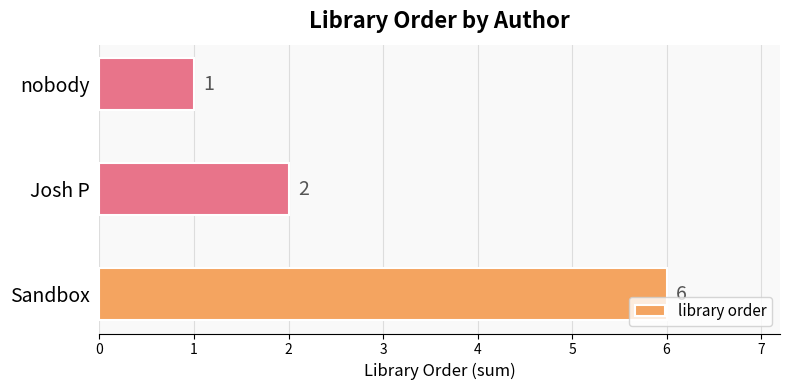

What is the greatest value displayed?

6